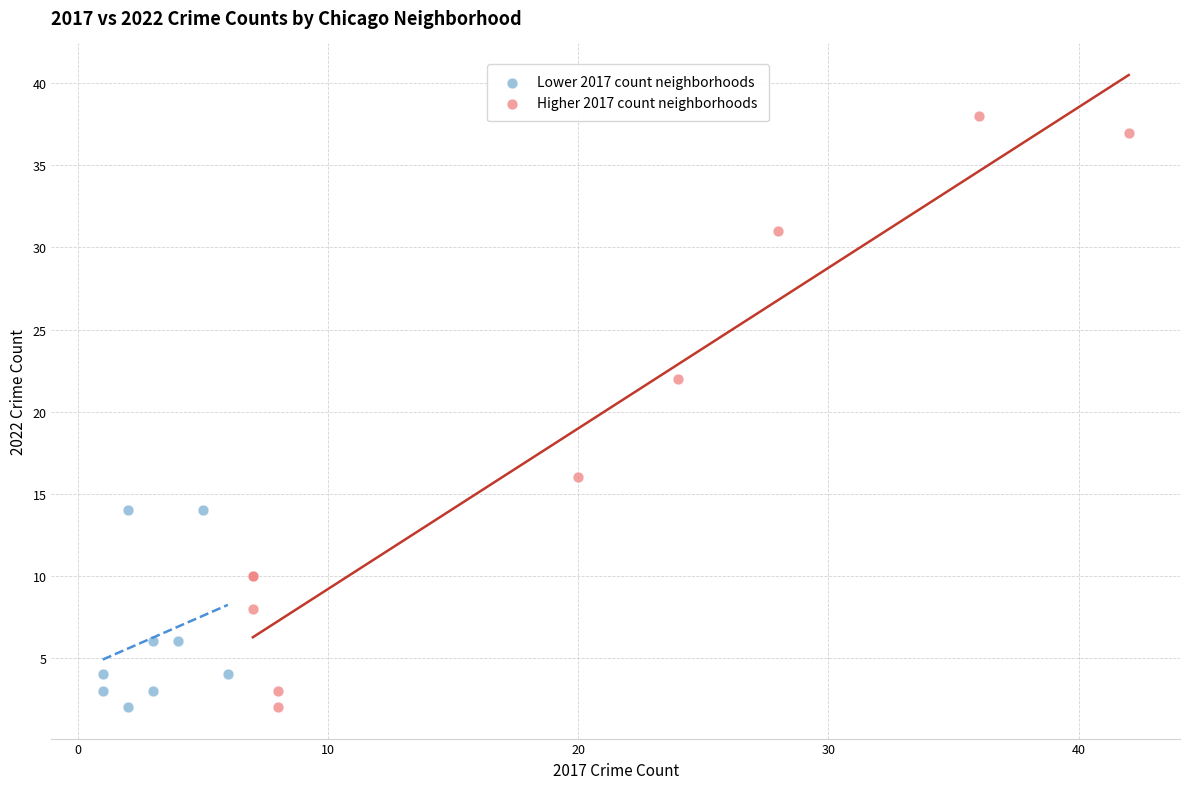

Which series has the widest spread of Y values?

Higher 2017 count neighborhoods